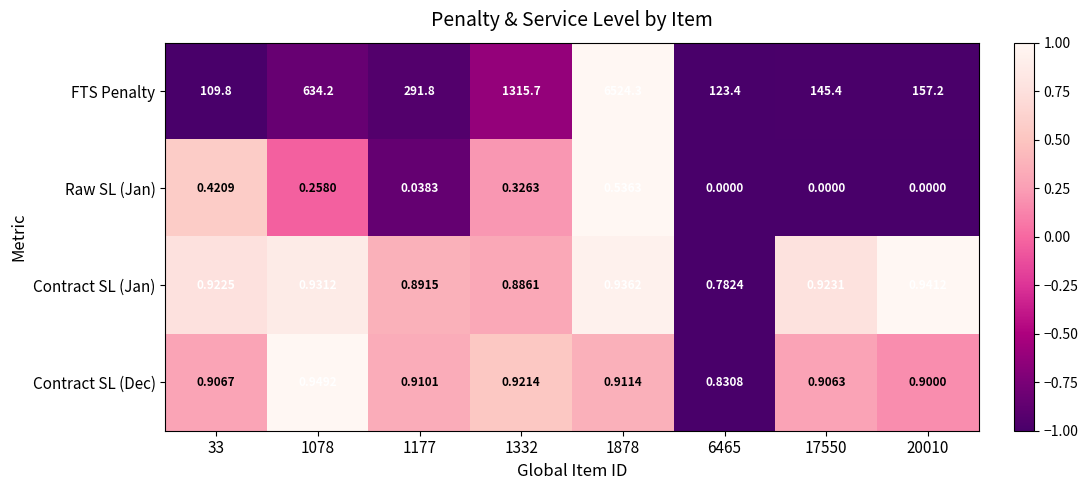

Is the value of Contract SL (Dec) at 17550 greater than the value of Contract SL (Jan) at 20010?

No